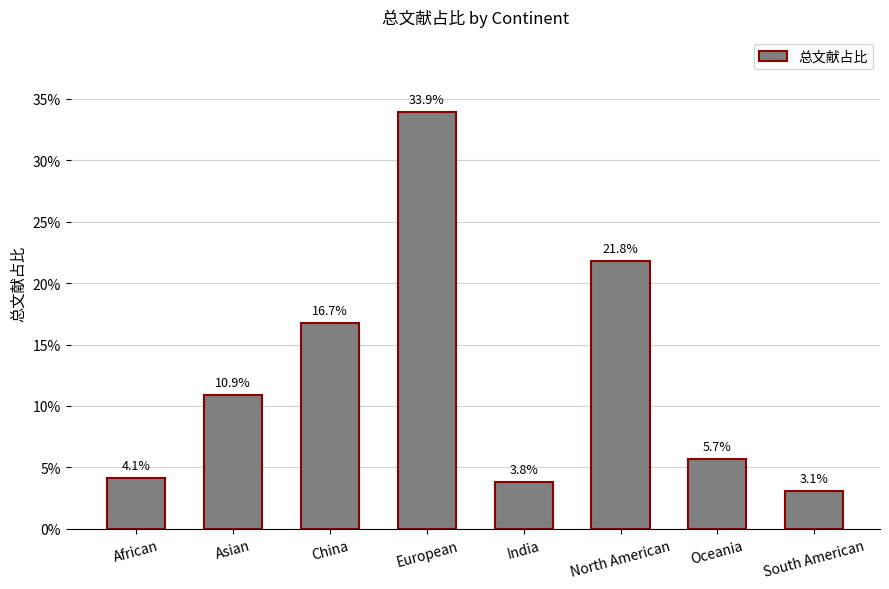

What is the change in value from North American to South American?

-0.2